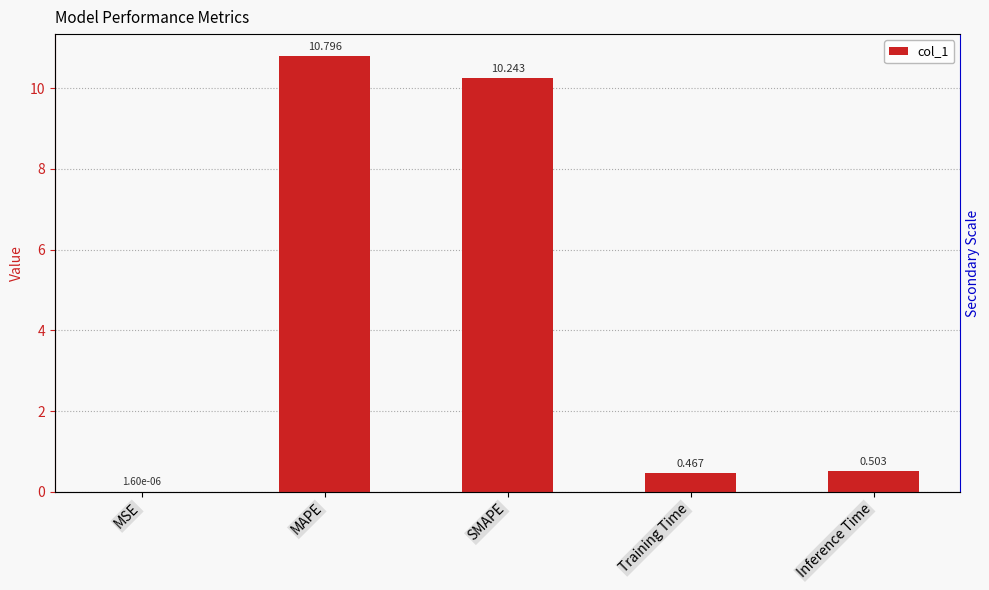

What is the label of the 5th bar from the left?

Inference Time